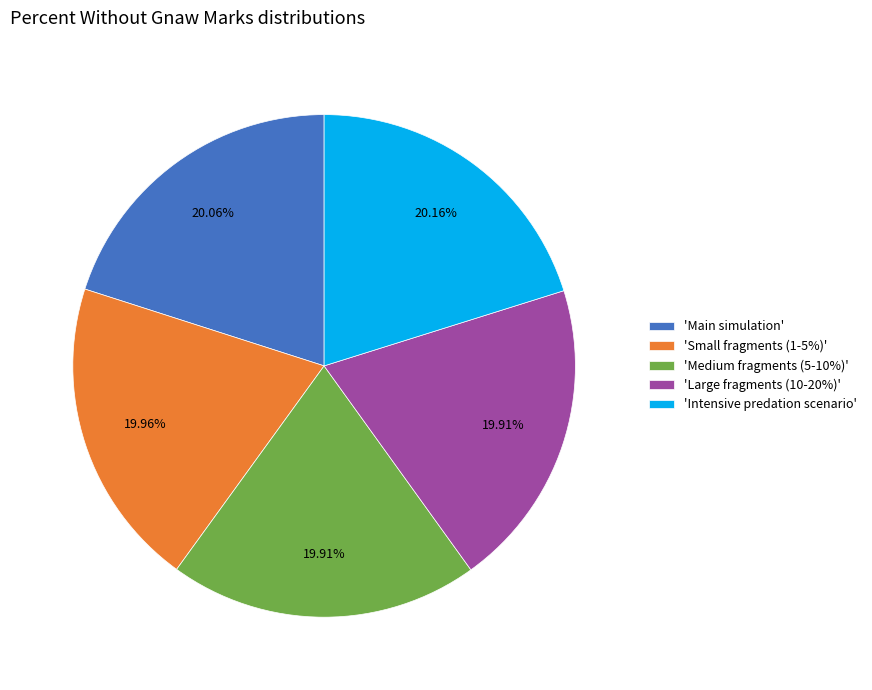

Approximately how many times larger is the value at 'Small fragments (1-5%)' compared to 'Medium fragments (5-10%)'?

1.0